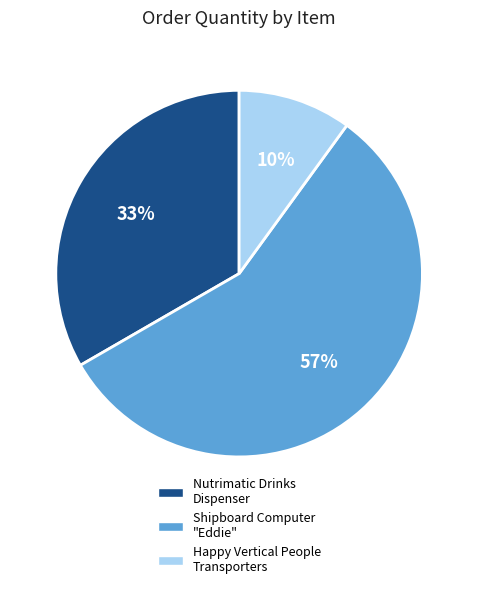

To the nearest percent, what portion does Nutrimatic Drinks Dispenser represent?

33%